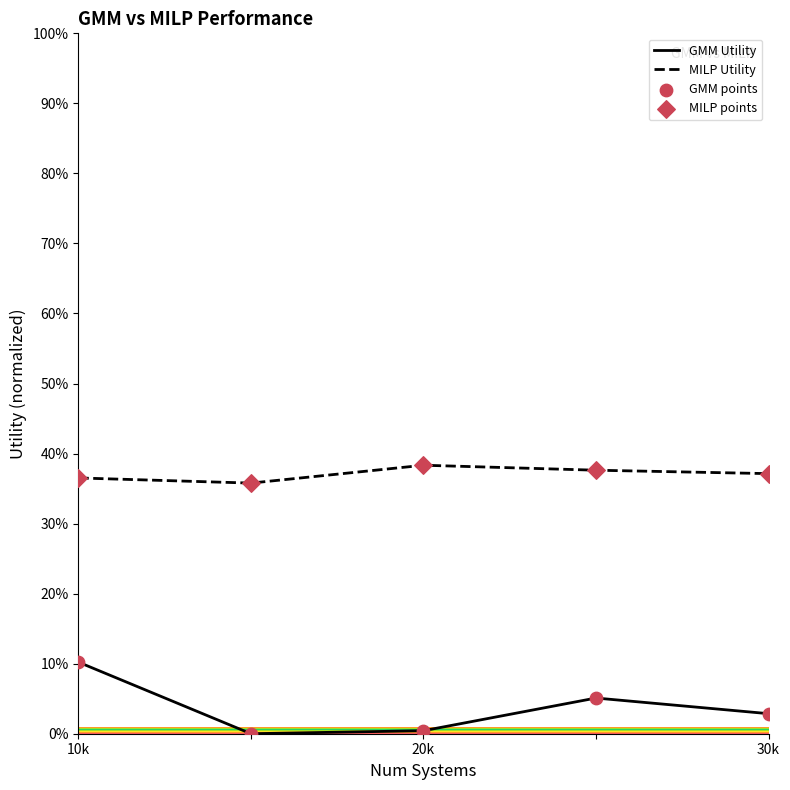

Which series contains the lowest Y value?

GMM Utility